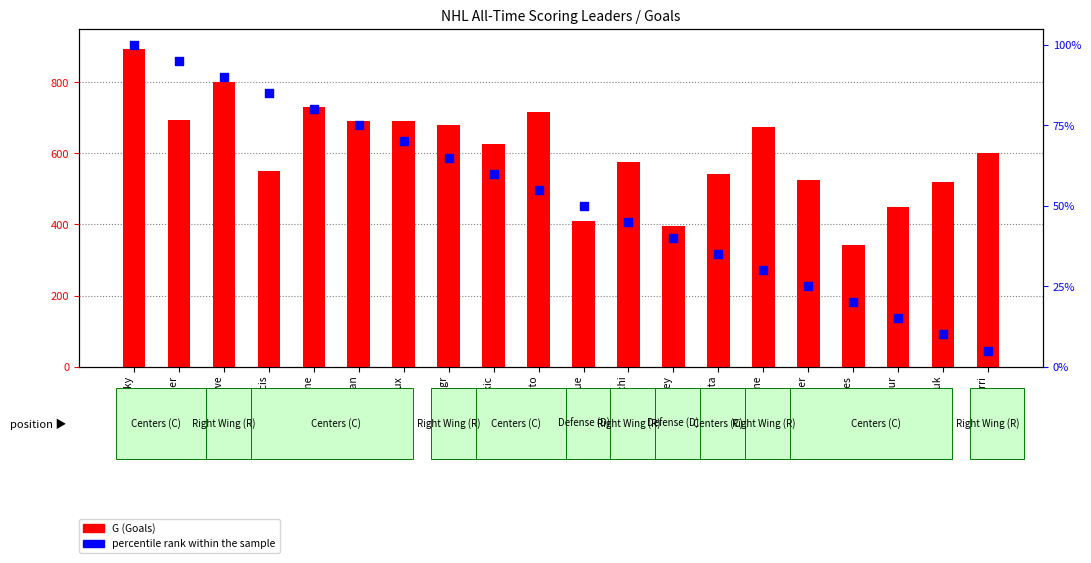

What is the ratio of the value at Bryan Trottier to the value at Jaromir Jagr?

0.4